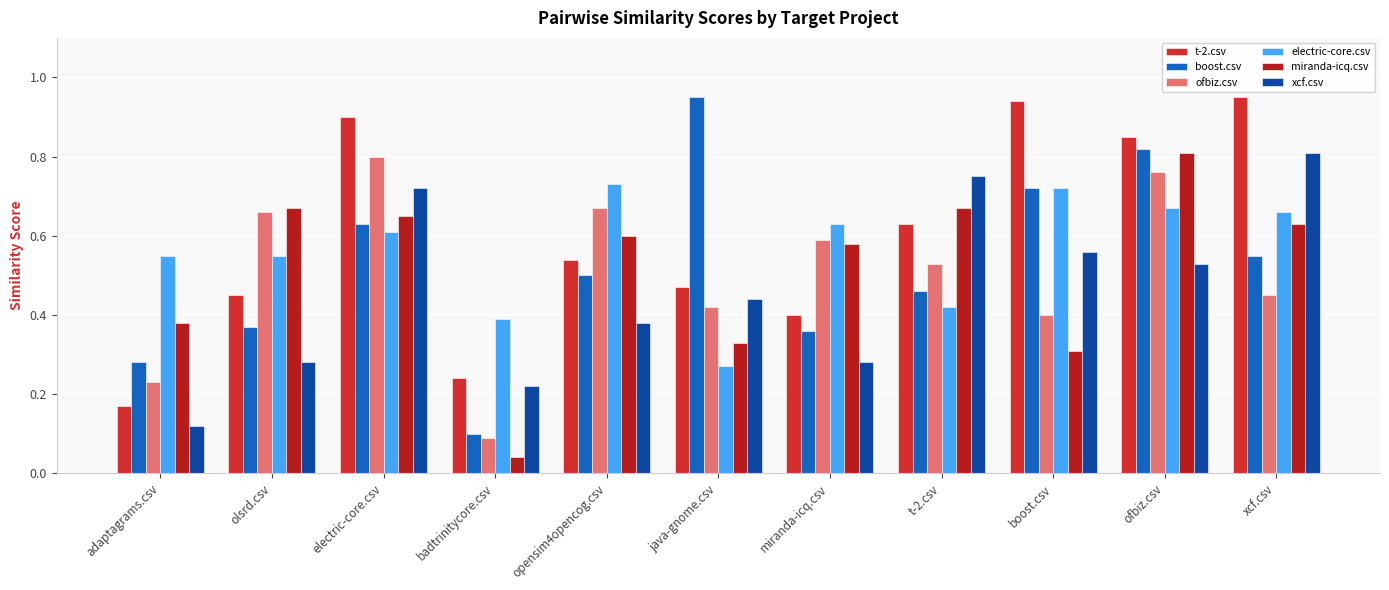

What is the difference between the highest and lowest values at miranda-icq.csv?

0.3